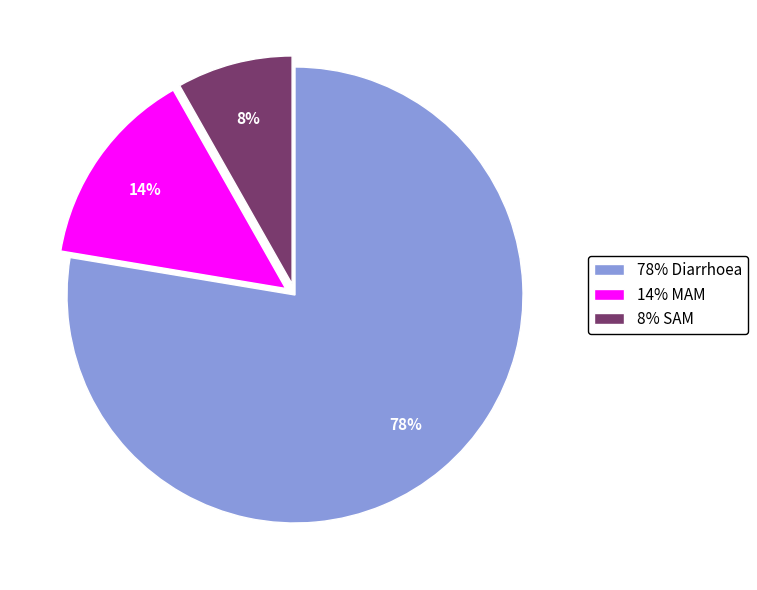

To the nearest percent, what is the average slice percentage?

33%